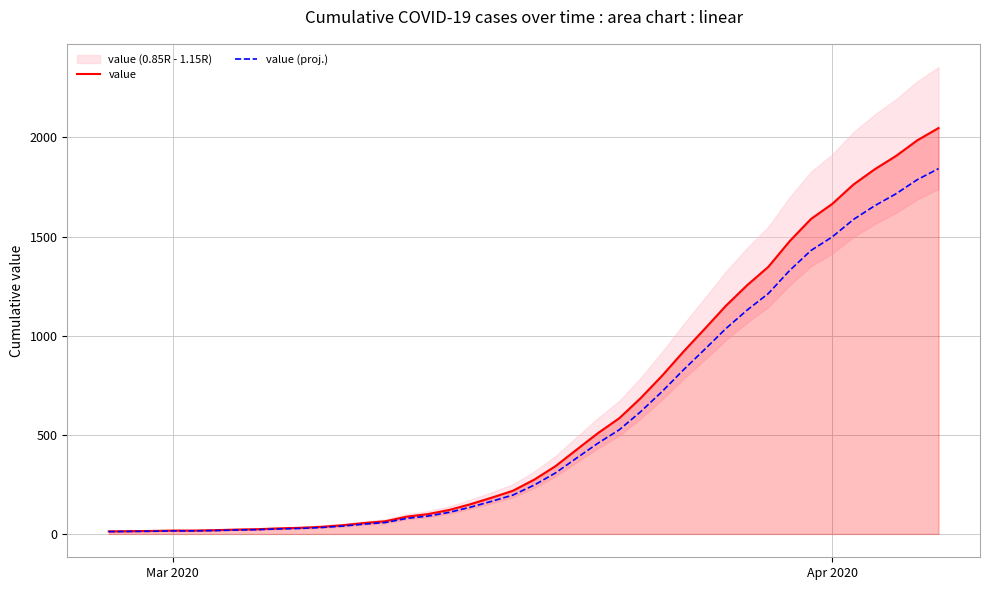

What is the maximum value for value (proj.)?

1842.3